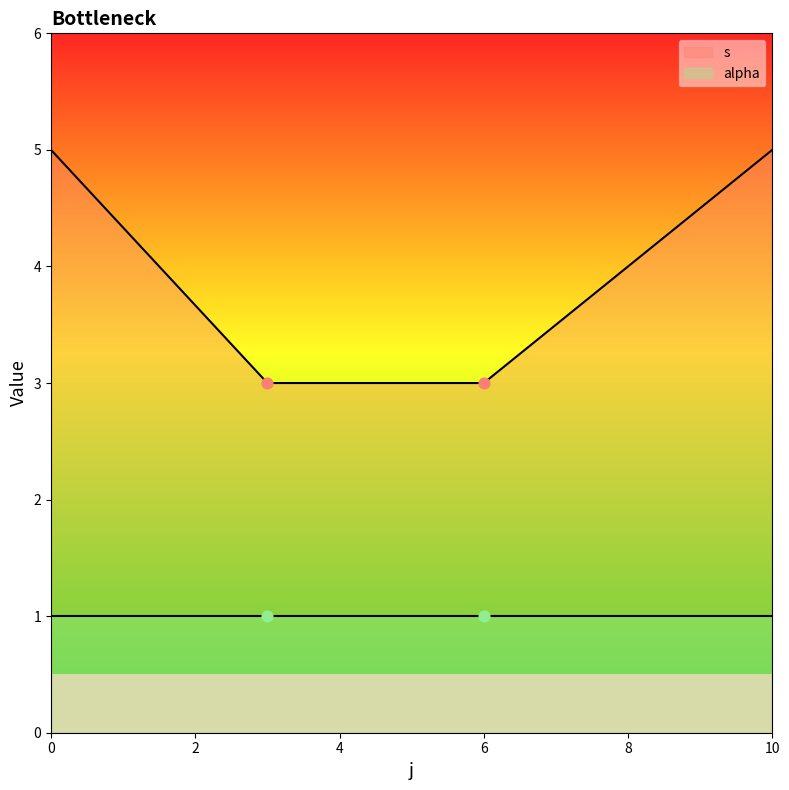

Which series contains the highest Y value?

s